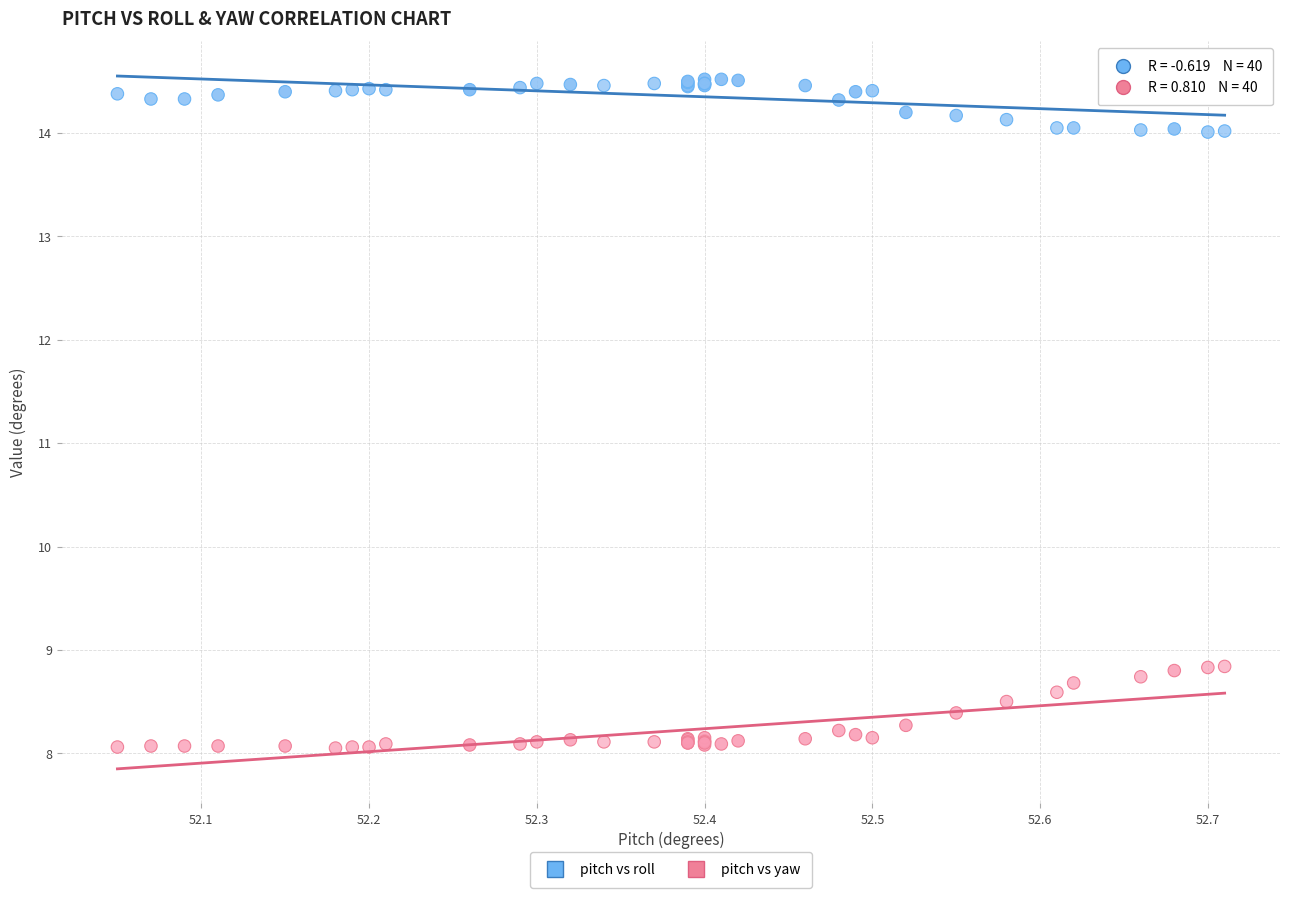

Which series contains the lowest Y value?

pitch vs yaw